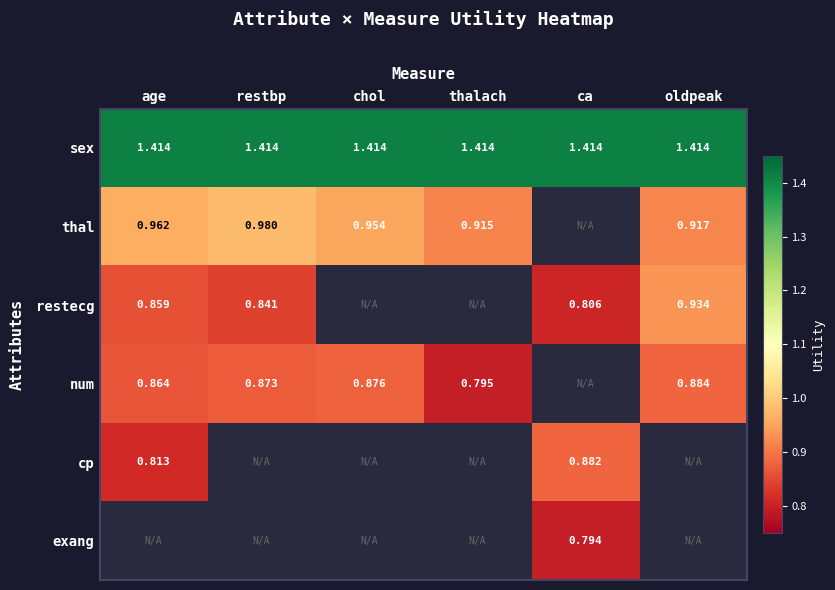

Is the value of num at oldpeak greater than the value of thal at thalach?

No